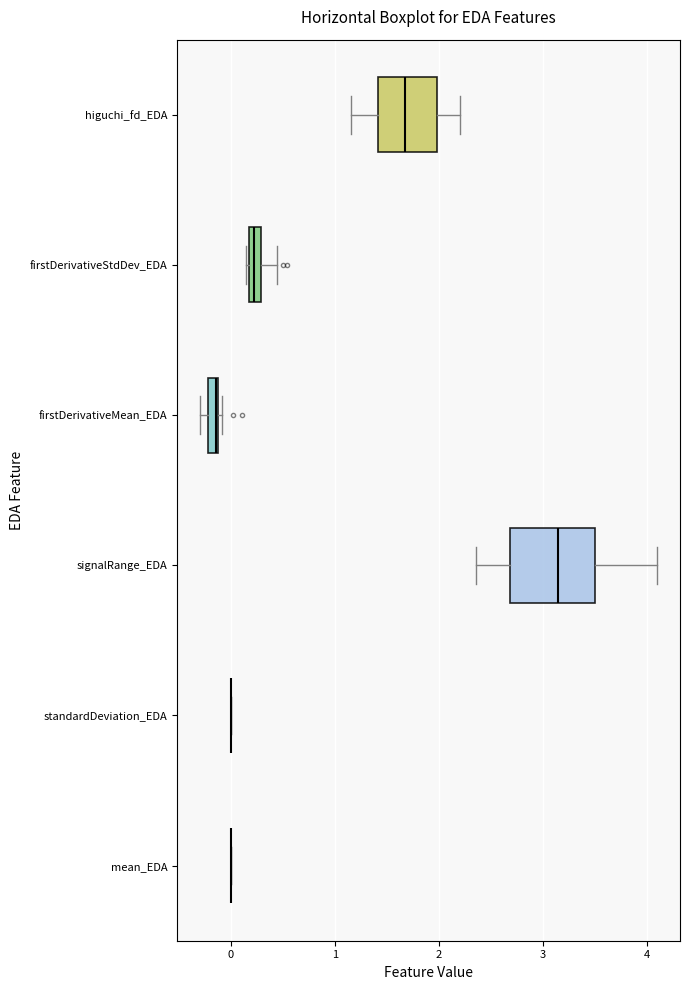

Where does the median line of the box for higuchi_fd_EDA sit on the x-axis? The values are not printed on the chart, so give them approximately, as read against the axis.

1.7